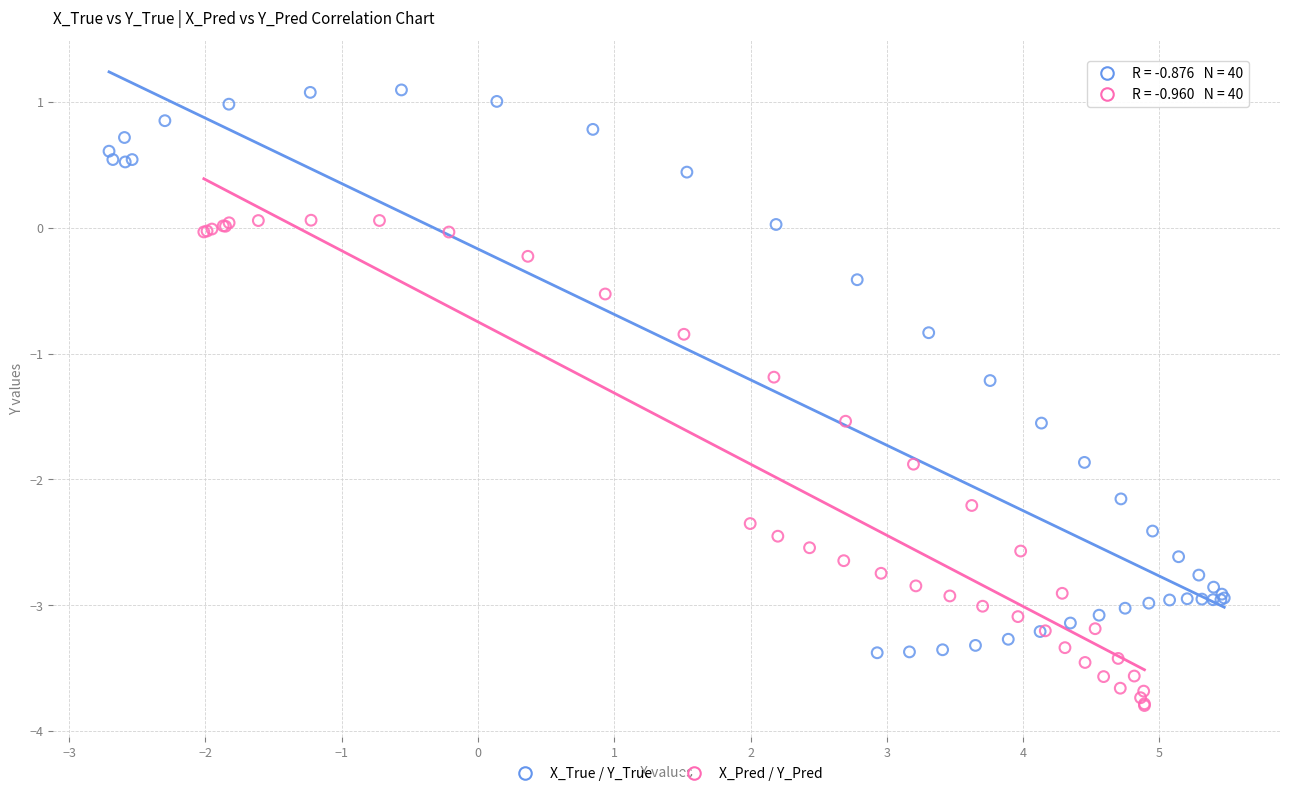

Which series contains the lowest Y value?

X_Pred / Y_Pred